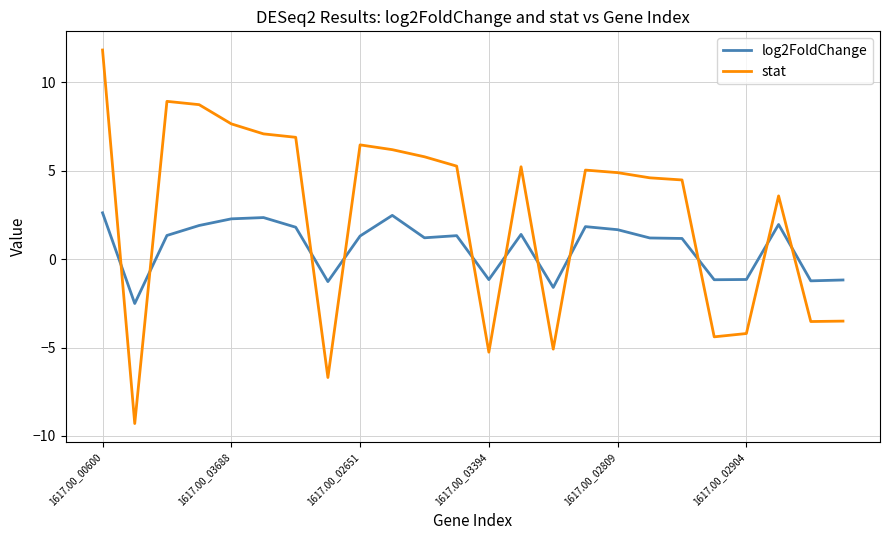

List the series in order of their peak value, lowest first.

log2FoldChange, stat